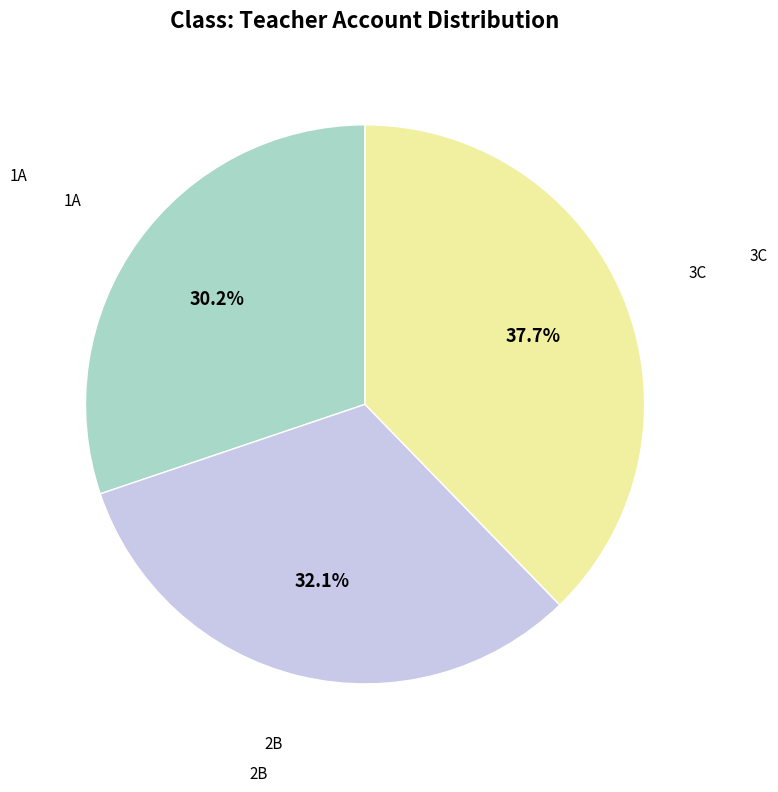

Is there a majority slice in this chart?

No